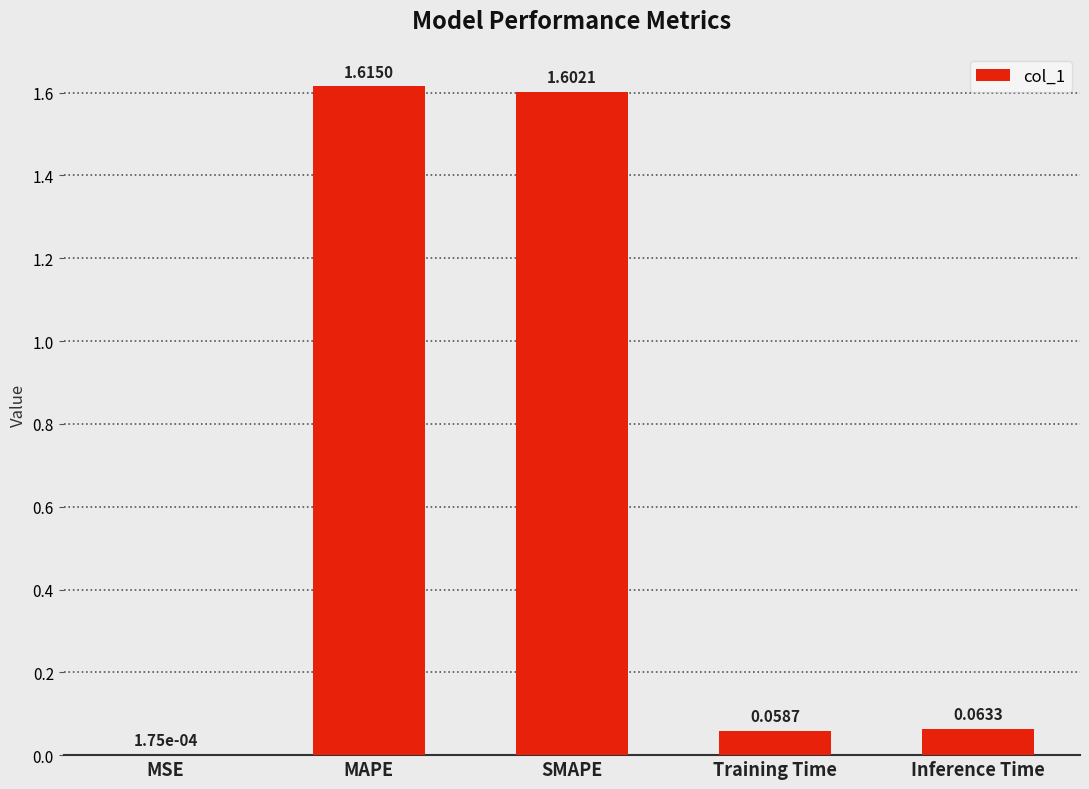

Are the bars grouped side by side (vs. stacked)?

No